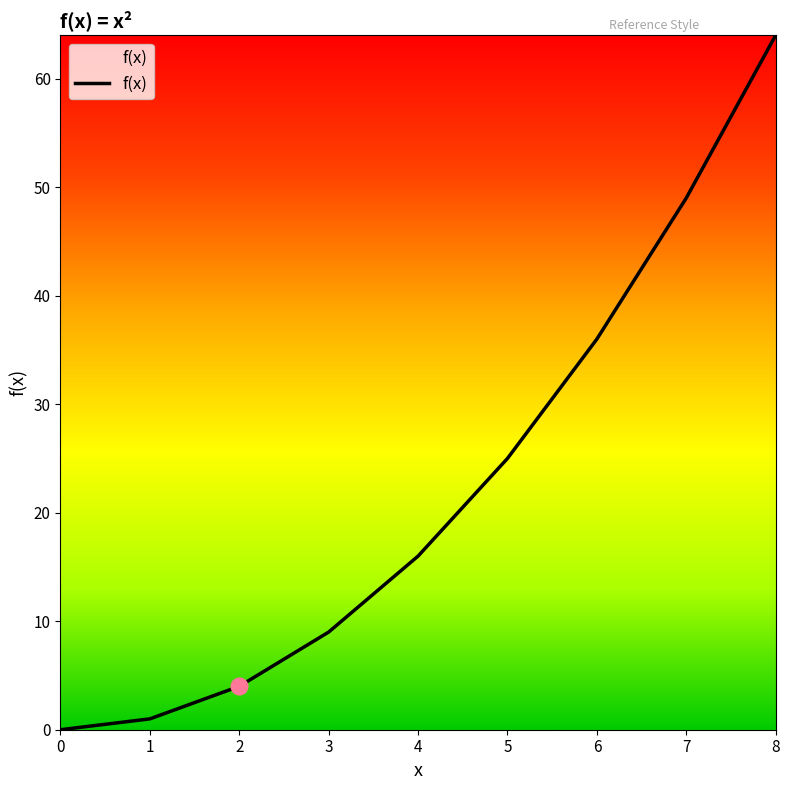

Which has a higher value, 1 or 8?

8